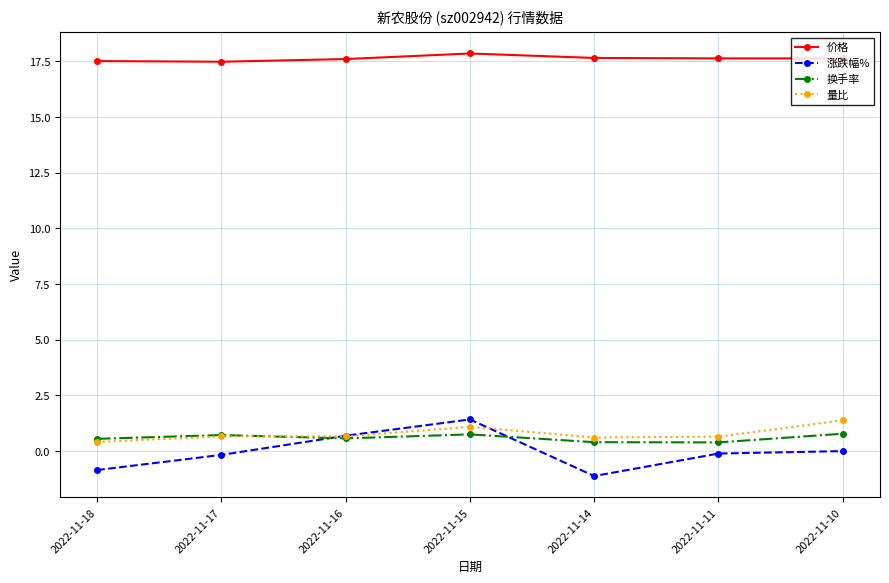

Which series has the largest range (max minus min)?

涨跌幅%